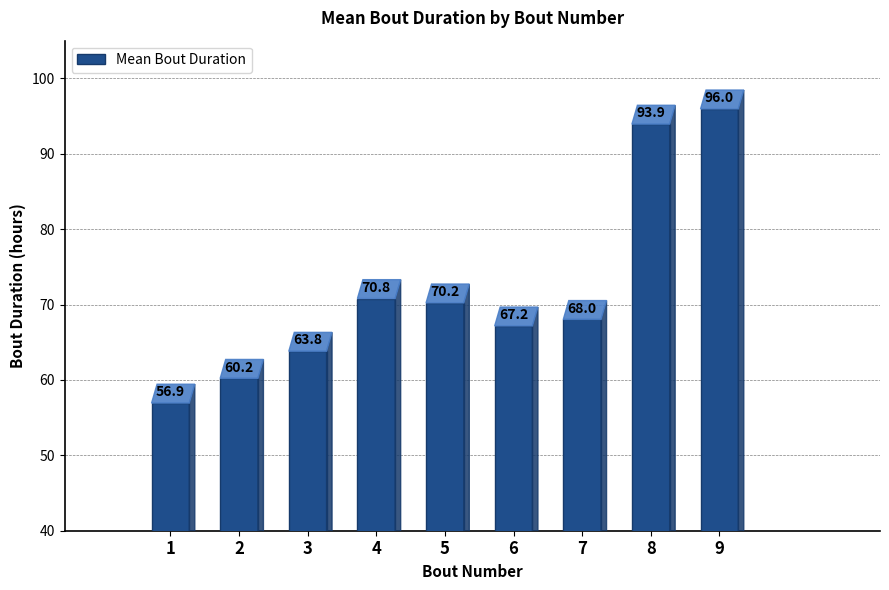

What is the average value?

71.9